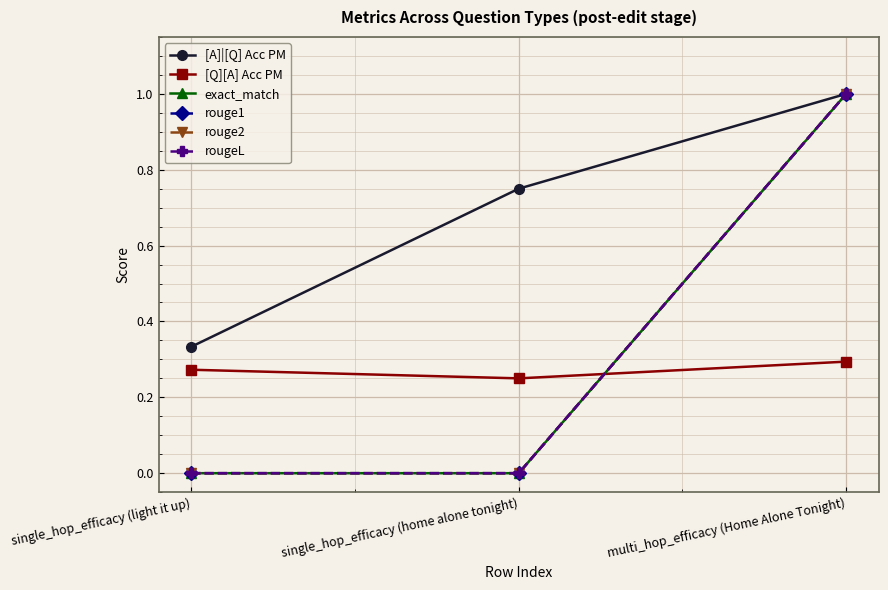

What is the total value across all series at single_hop_efficacy (home alone tonight)?

1.0